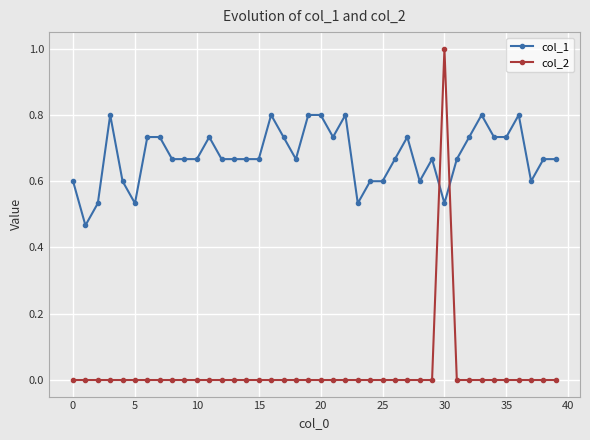

Which series ends up on top after the final intersection of col_2 and col_1?

col_1